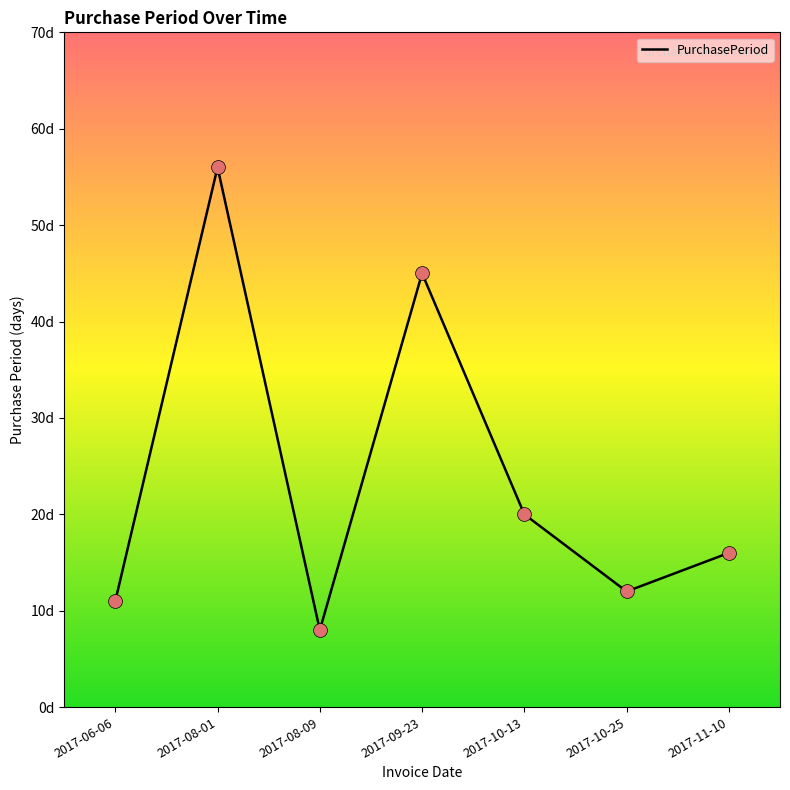

What is the change in value from 2017-08-01 to 2017-10-13?

-36